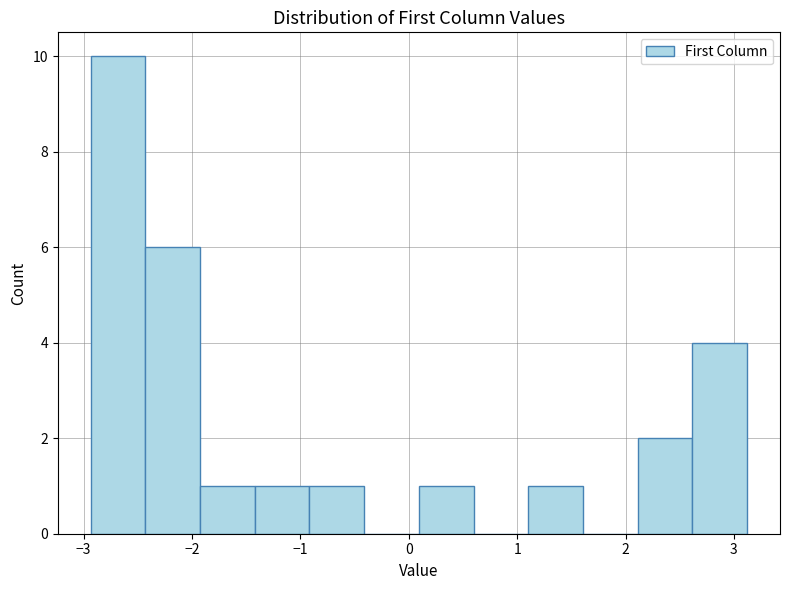

Which range on the x-axis has the tallest bar?

-2.9 to -2.4